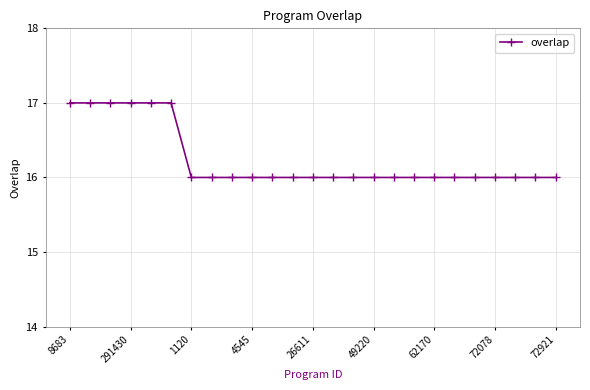

What is the average value?

16